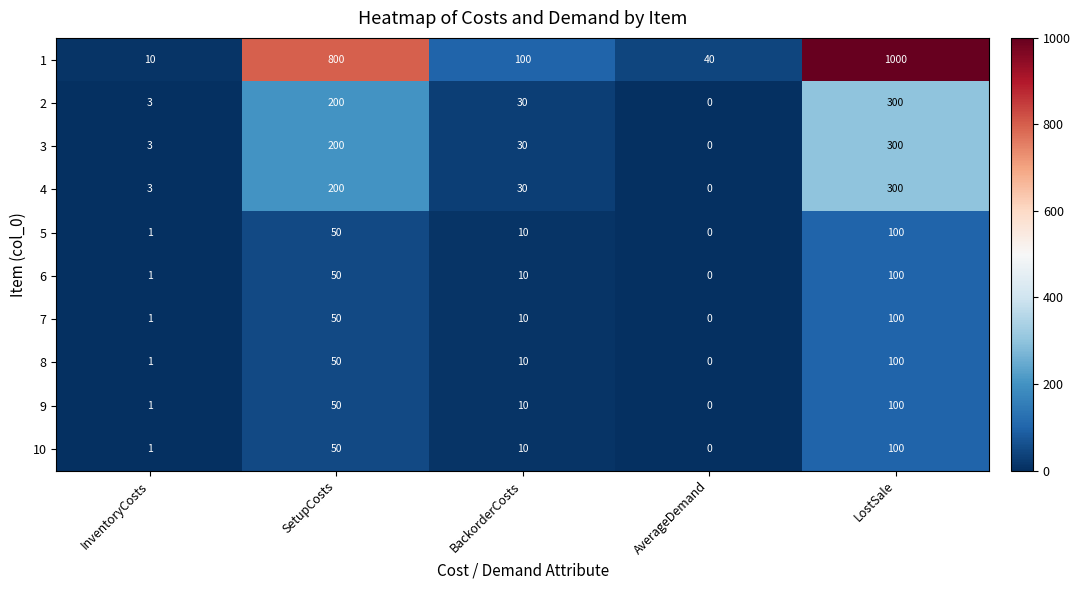

How many data points does each series have?

5